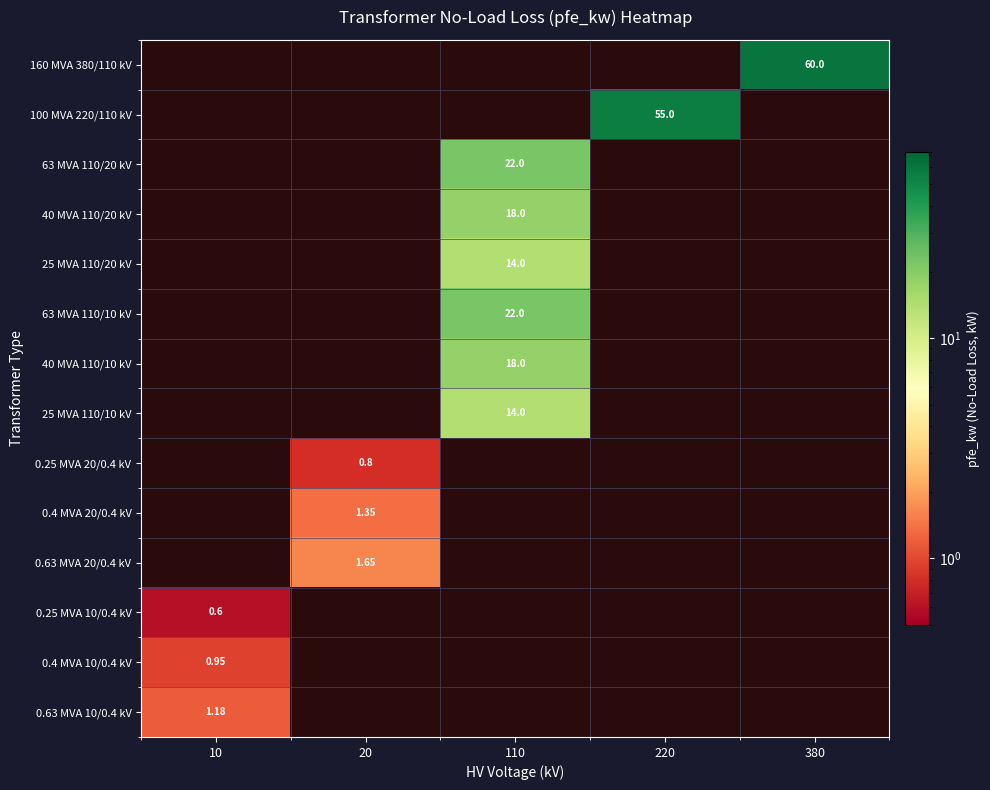

Is it true that 63 MVA 110/20 kV equals 0.0 at 10?

True